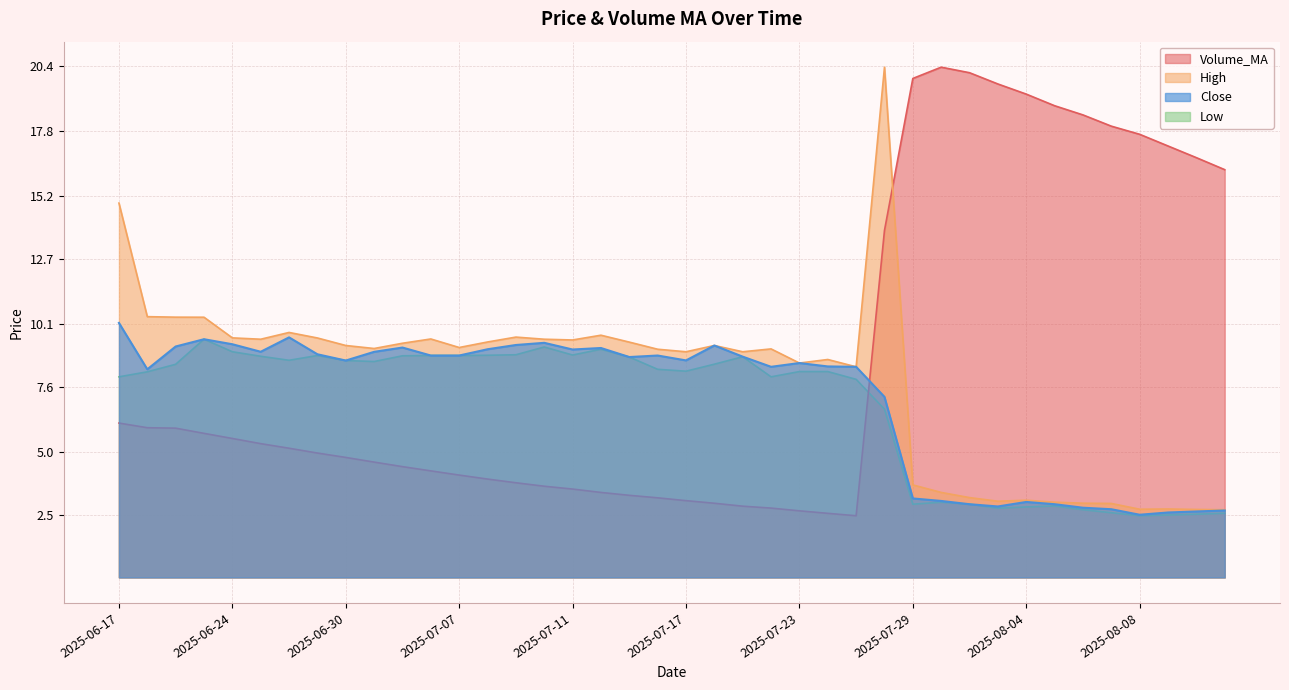

True or false: Low and Close intersect in this chart.

False